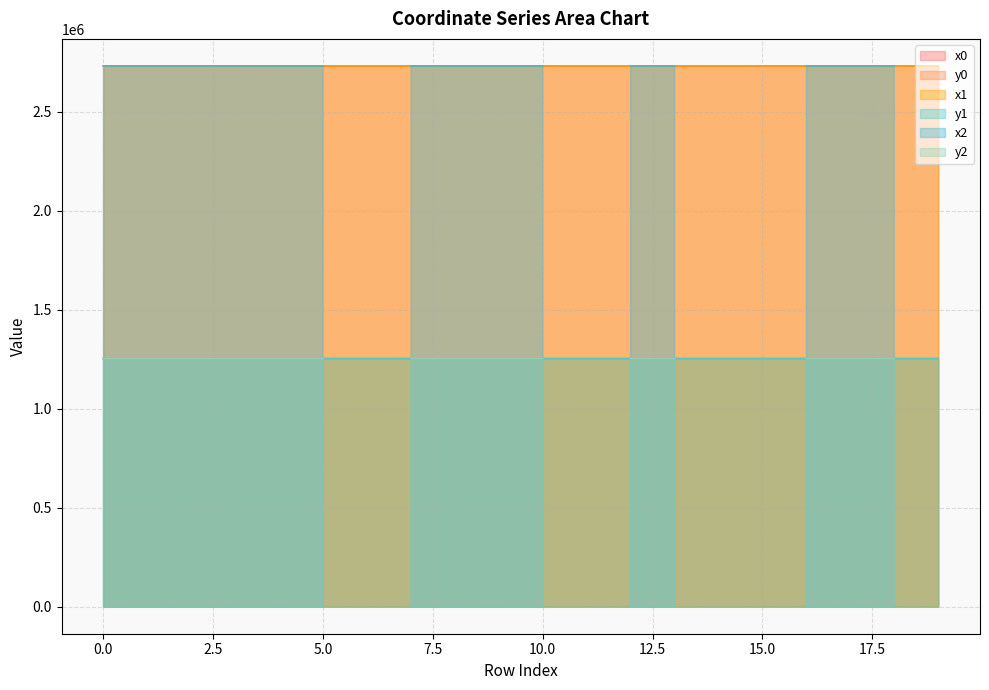

What is the spread (max minus min) of values at 5?

1478077.1